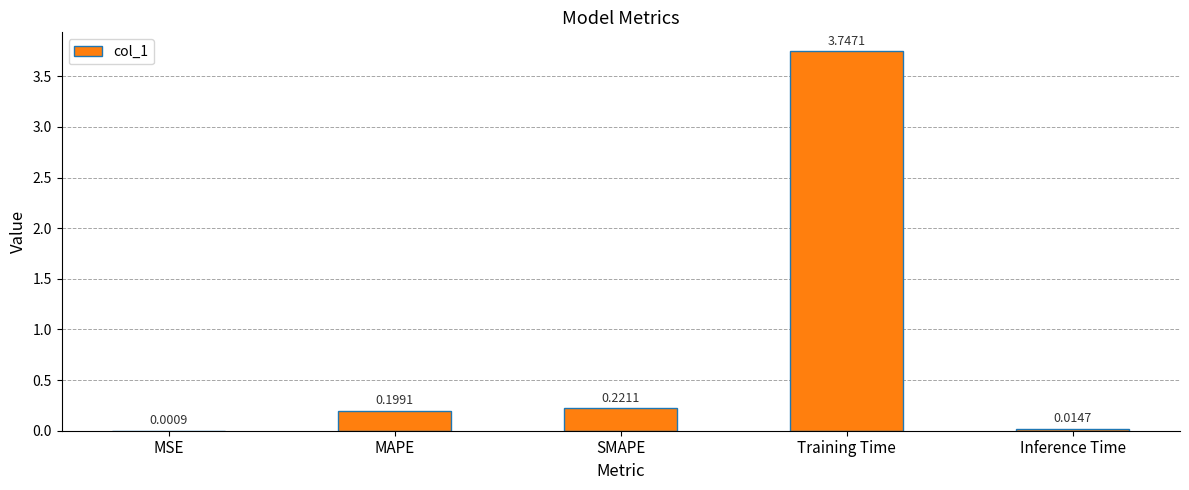

Which category has the highest value across all series?

Training Time